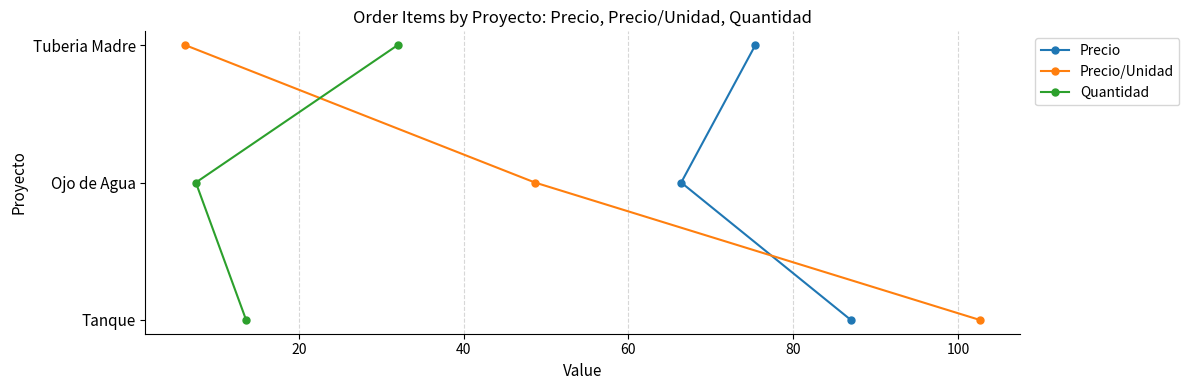

How many categories are shown in the chart?

3